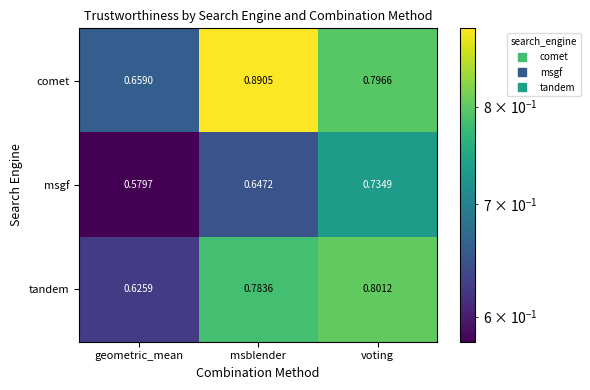

At which category does the chart reach its minimum across all series?

geometric_mean